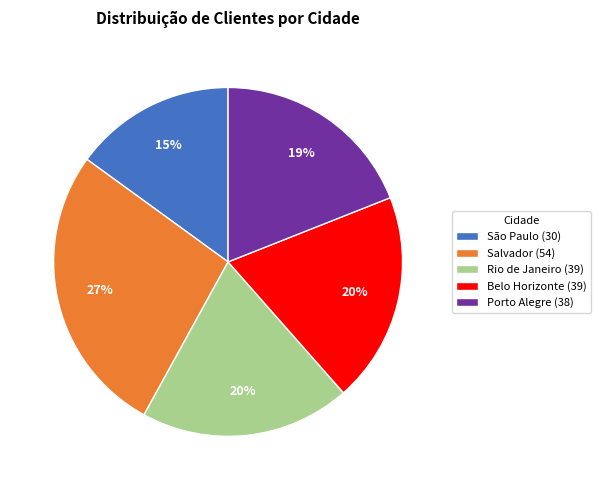

What is the smallest slice in the pie chart?

São Paulo